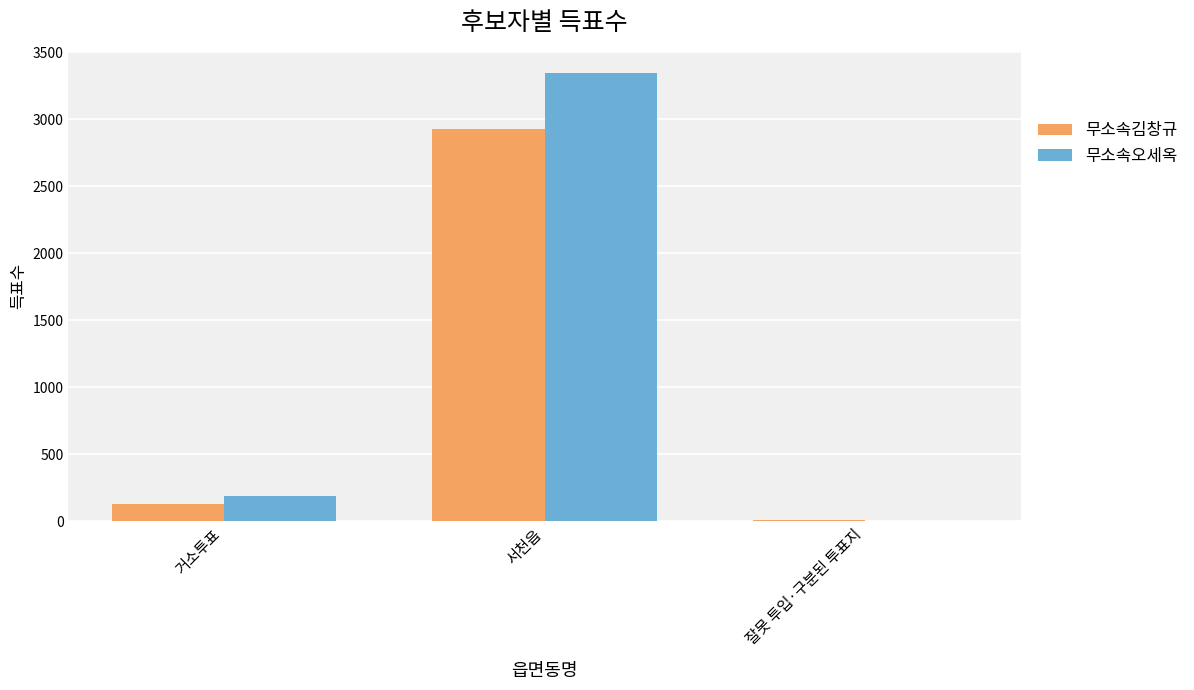

The value of 무소속김창규 at 서천읍 is 2927. True or false?

True